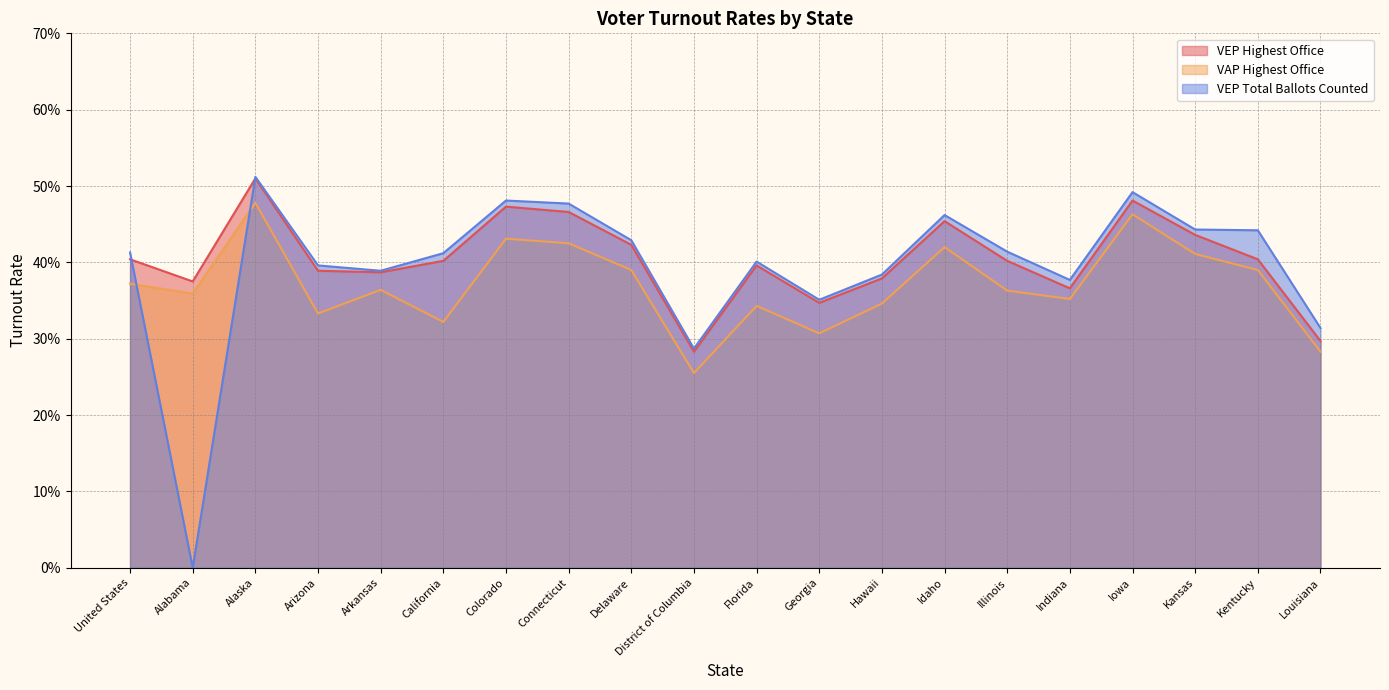

Between California and Connecticut, which is larger?

Connecticut